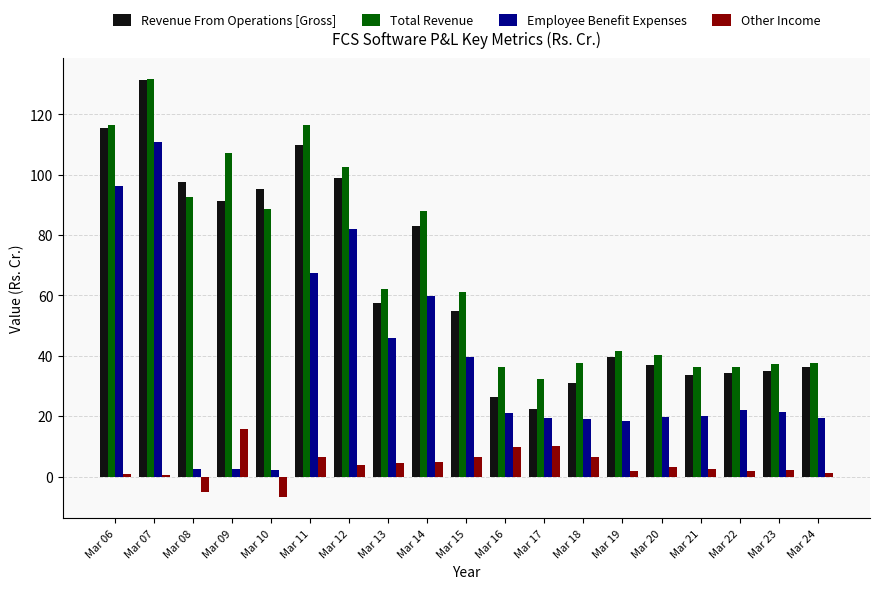

The Revenue From Operations [Gross] series shows 83.1 at Mar 14. True or false?

True